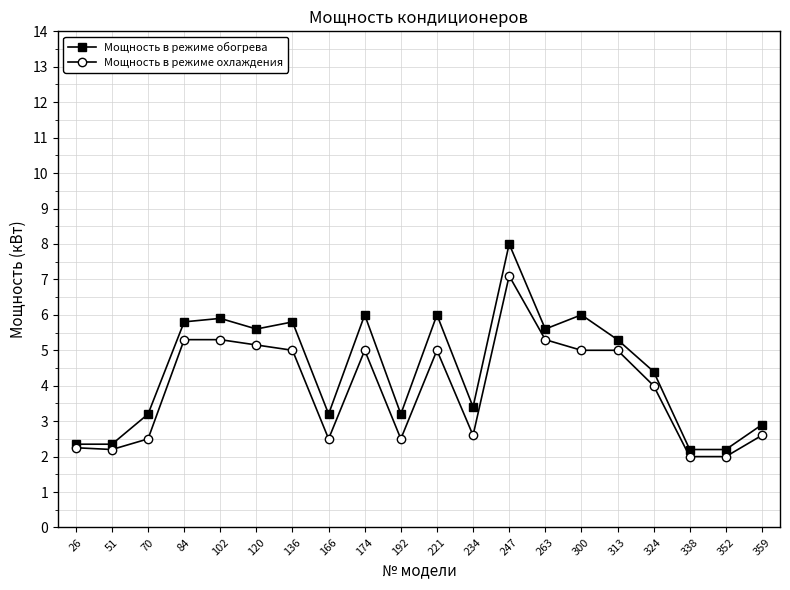

What is the sum of all Мощность в режиме обогрева values?

89.4